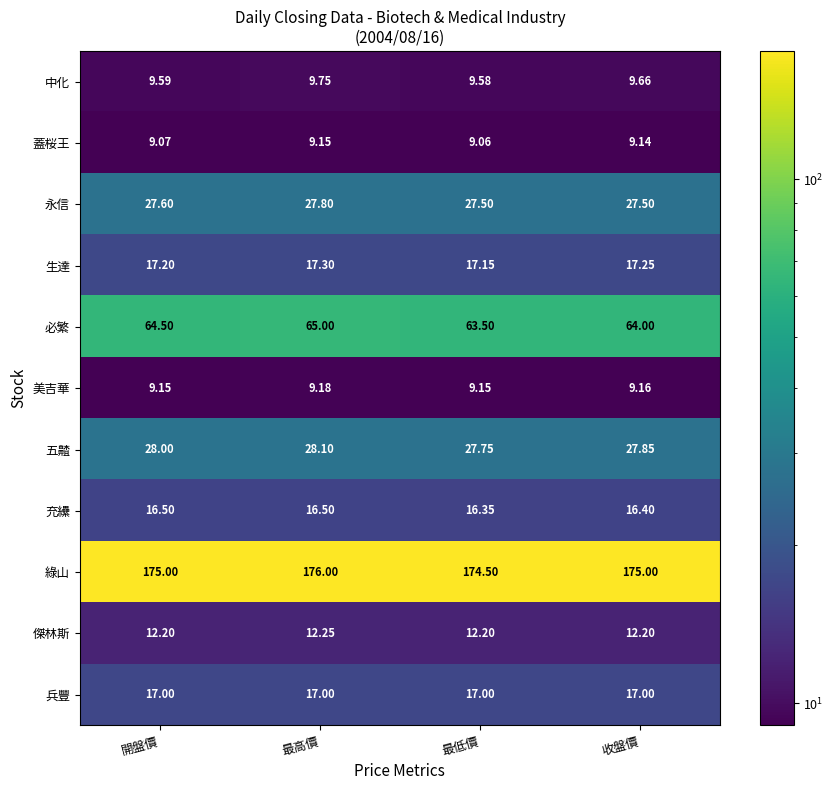

Between 開盤價 and 最高價, which series saw the biggest shift?

綠山